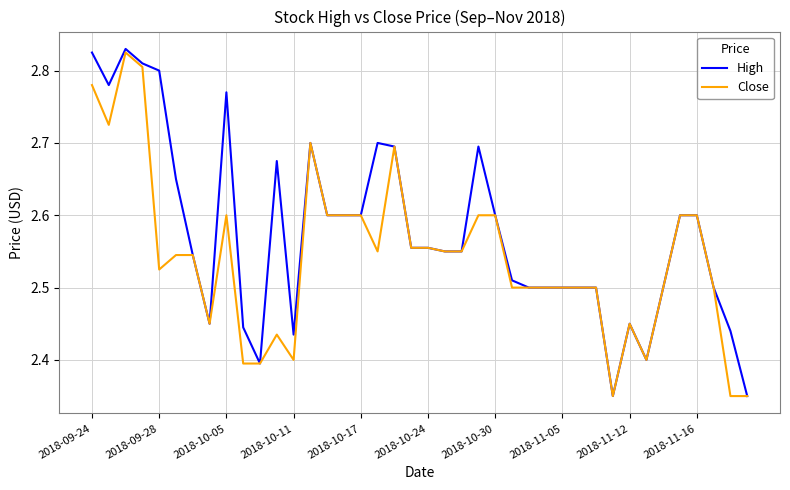

Which series has the largest total across all categories?

High